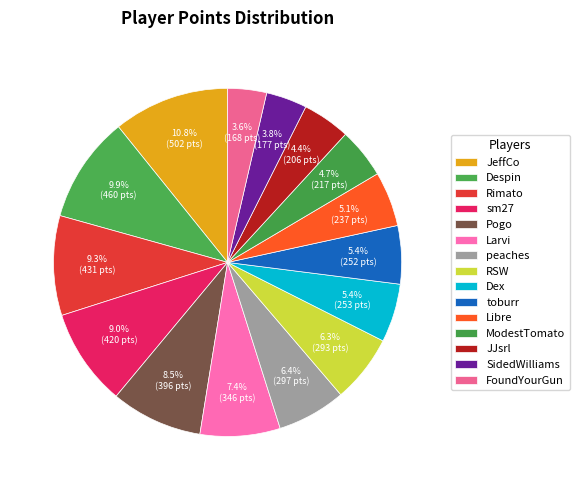

The Libre slice represents 1% of the pie. True or false?

False